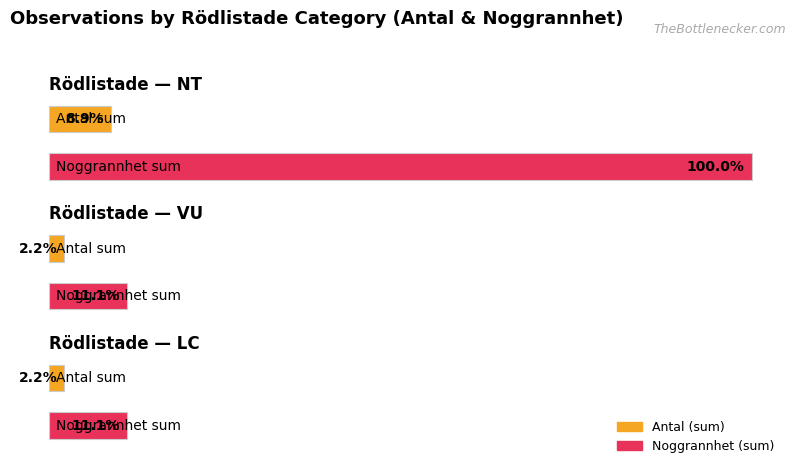

List the series in order of their peak value, highest first.

Noggrannhet, Antal